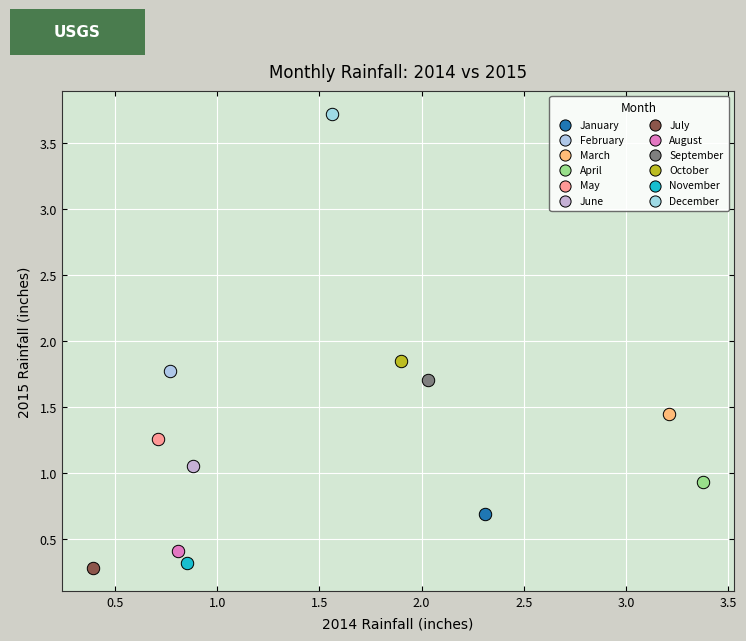

Which series reaches the maximum Y coordinate?

December